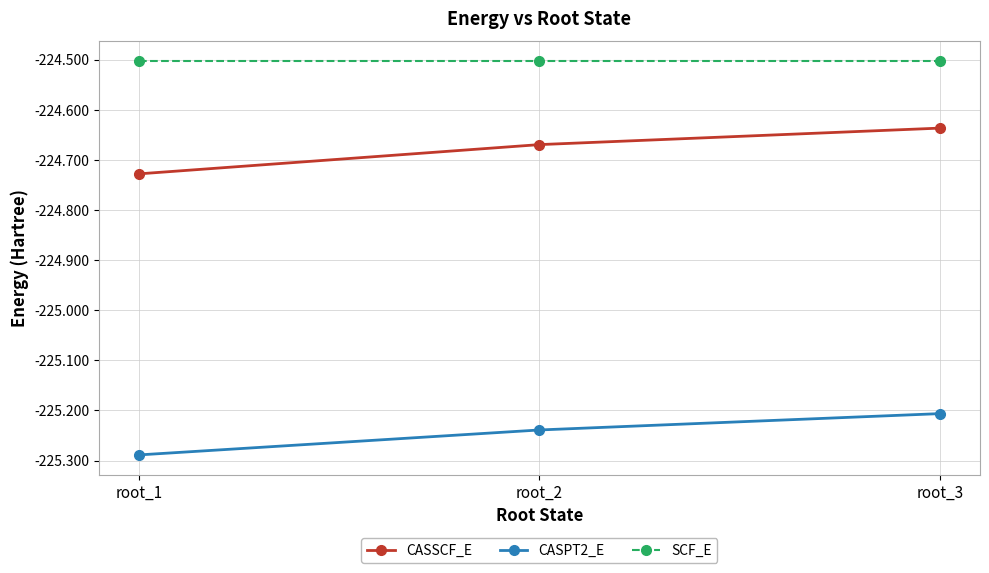

What is the total value across all series at root_1?

-674.5